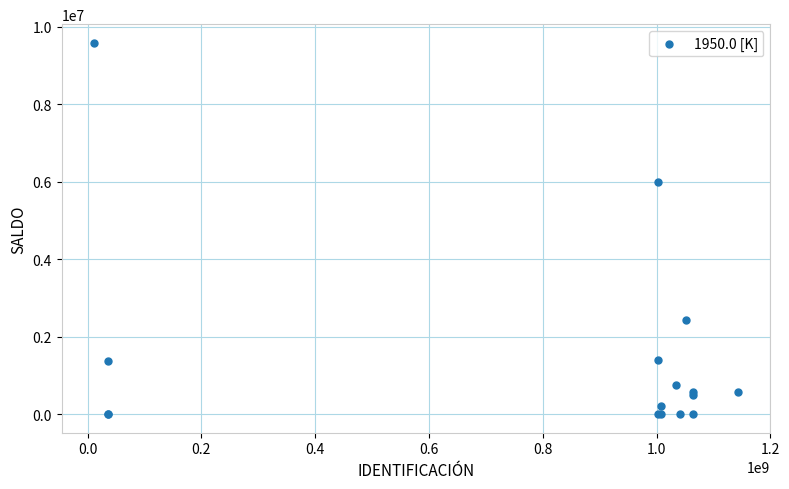

What Y value in the scatter plot is closest to 4793453?

5988863